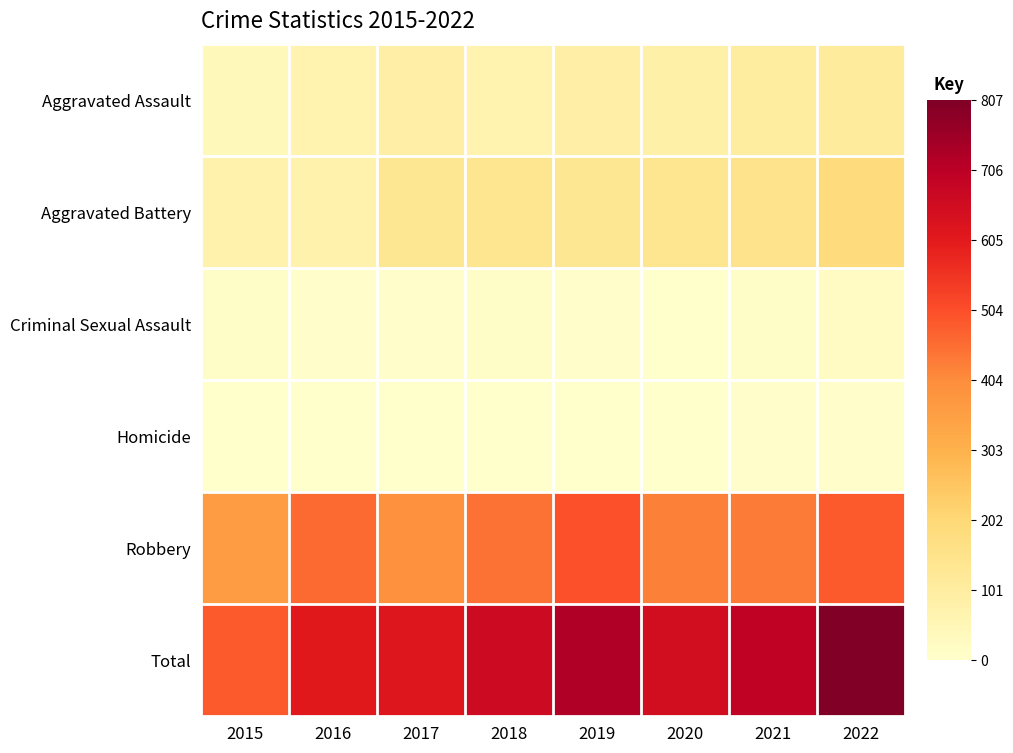

Which series has the widest spread of values?

Total